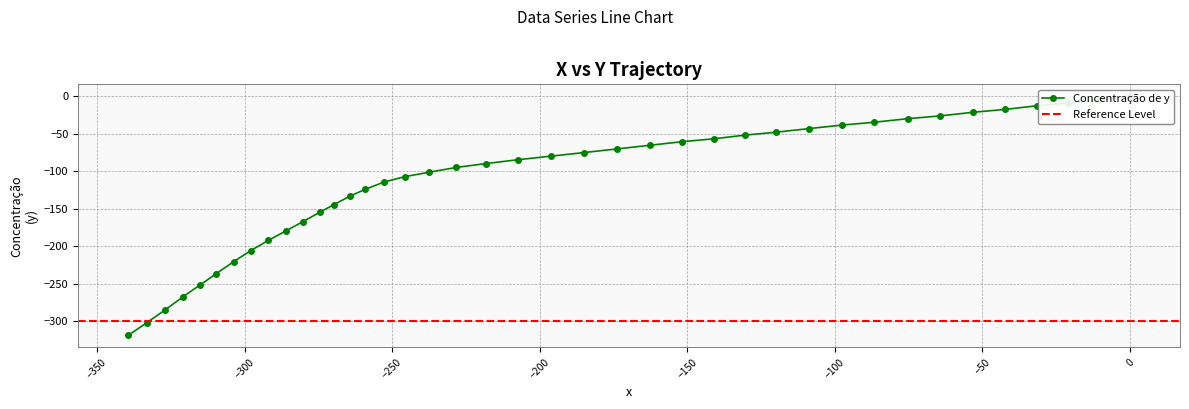

Is it true that the value at 32 is -95.0?

False